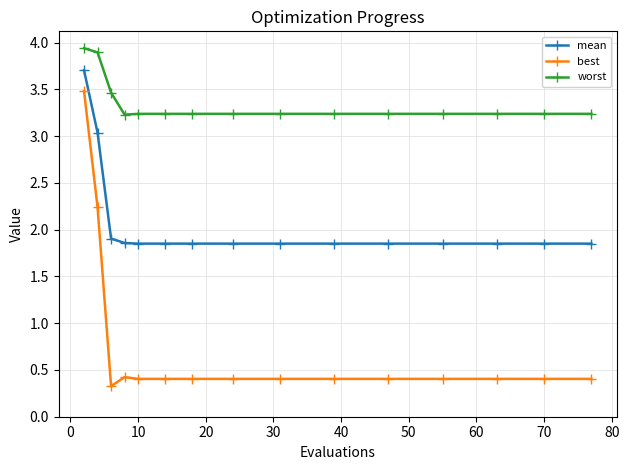

List the series in order of their overall mean, lowest first.

best, mean, worst